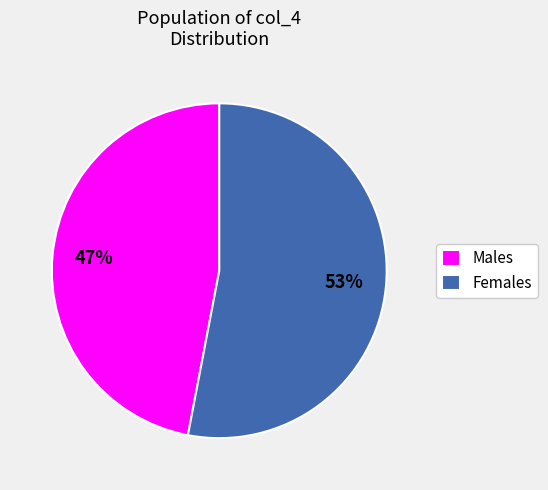

Rank the categories by value from highest to lowest.

Females, Males